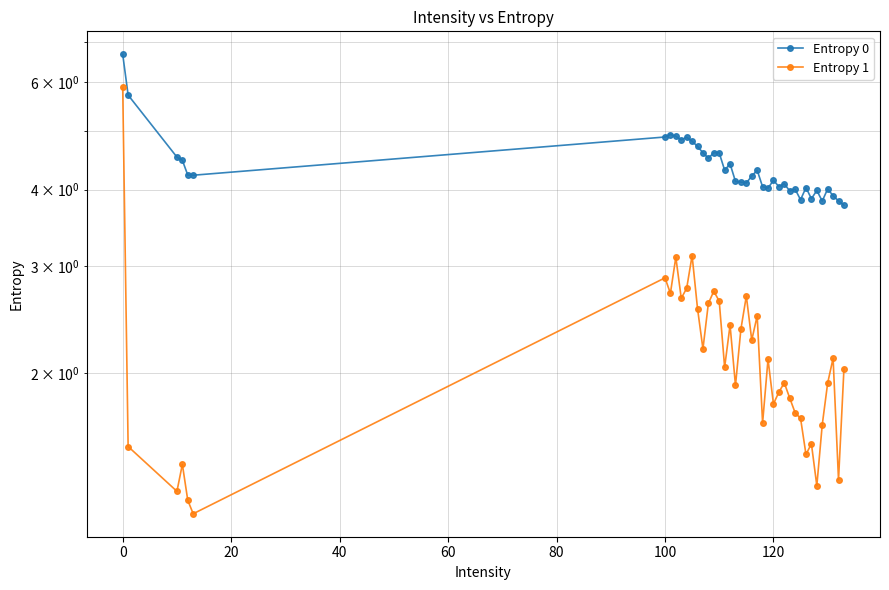

What is the difference between the second highest and second lowest values in the Entropy 1 series?

1.9